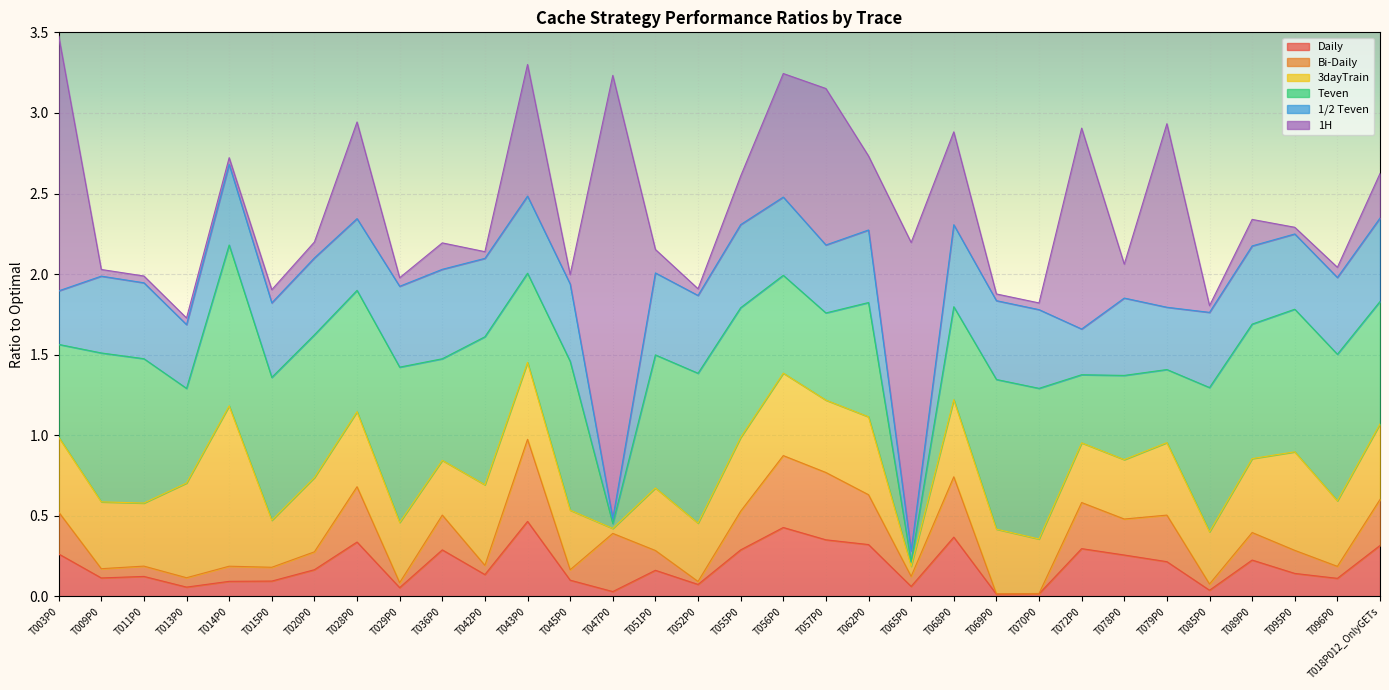

What is the difference between the highest and lowest values at T003P0?

1.3